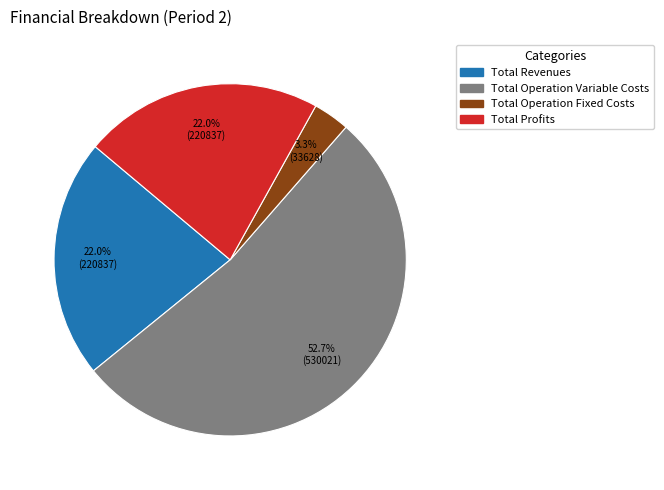

The Total Operation Variable Costs slice represents 42% of the pie. True or false?

False